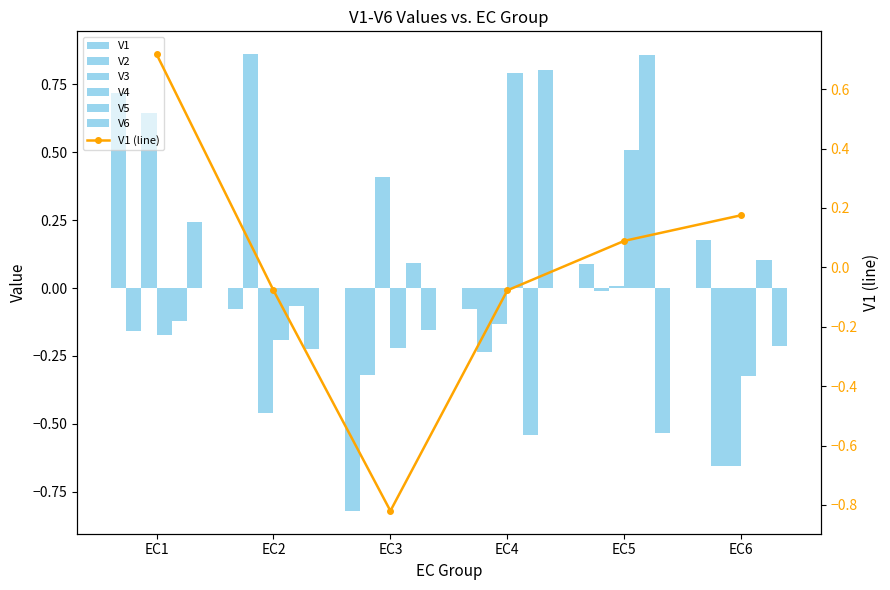

How many data points in V6 are less than 0?

4